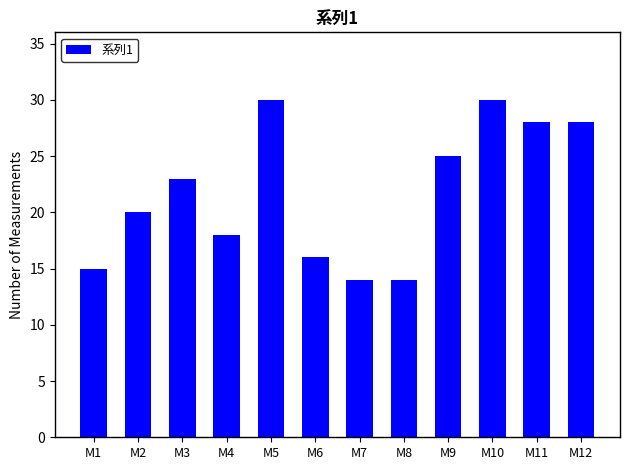

How many bars are there in total?

12